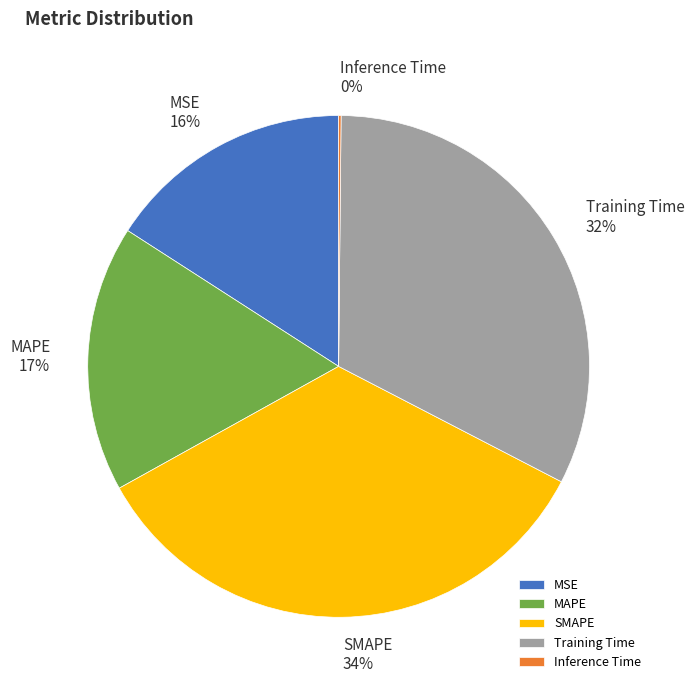

Combined, do Training Time and MSE account for over 50%?

No